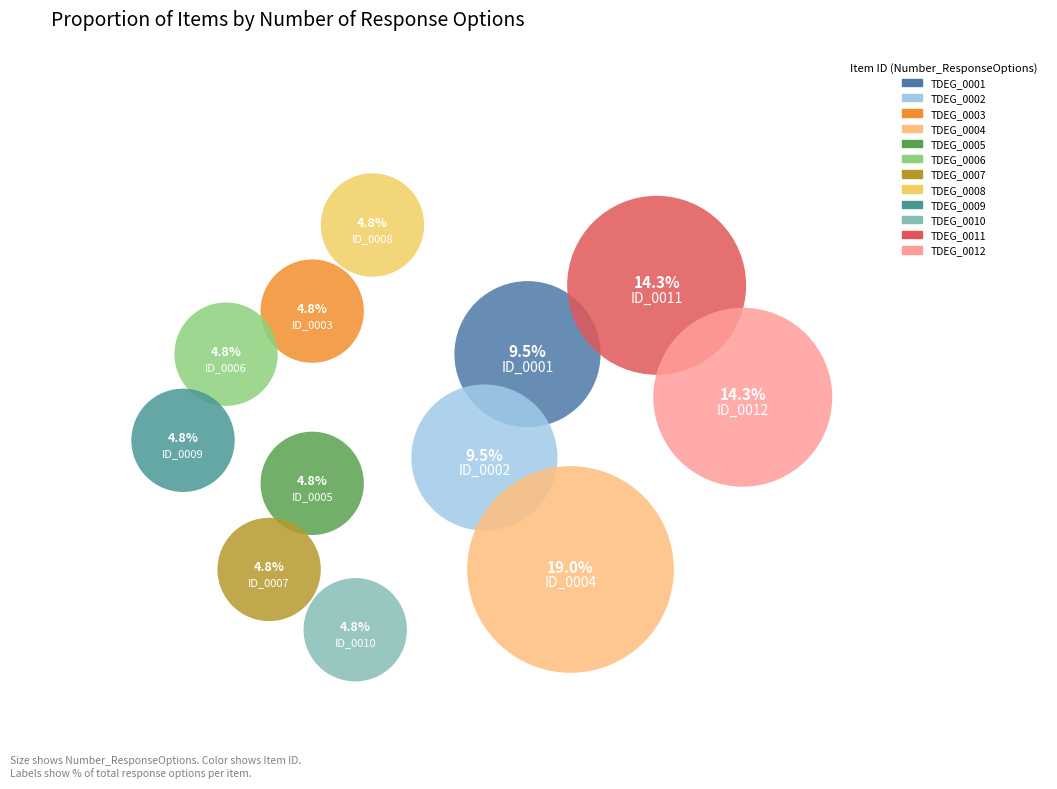

What percentage is NOT represented by TDEG_0012?

85.7%